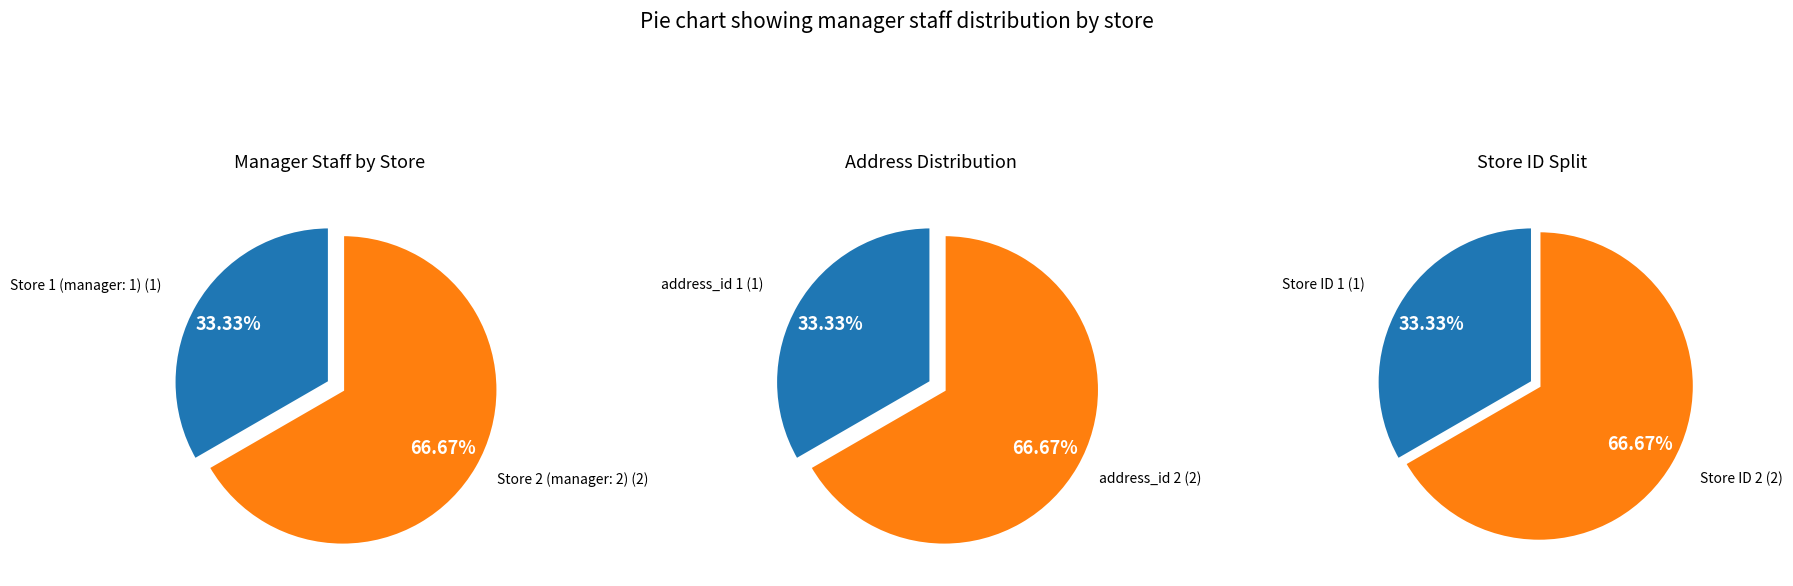

The Store 1 slice represents 33% of the pie. True or false?

True